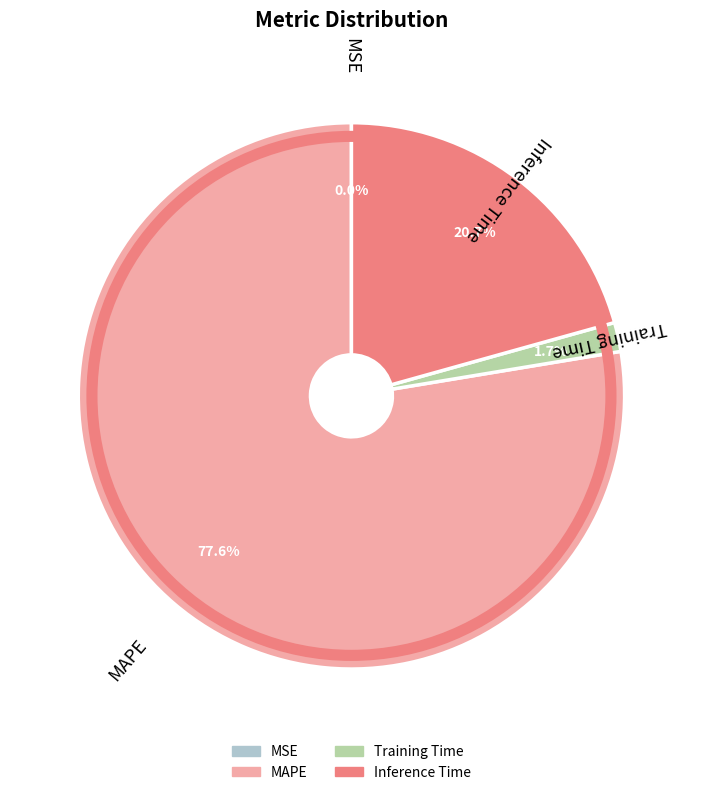

Is it true that Inference Time is 14% of the pie?

False